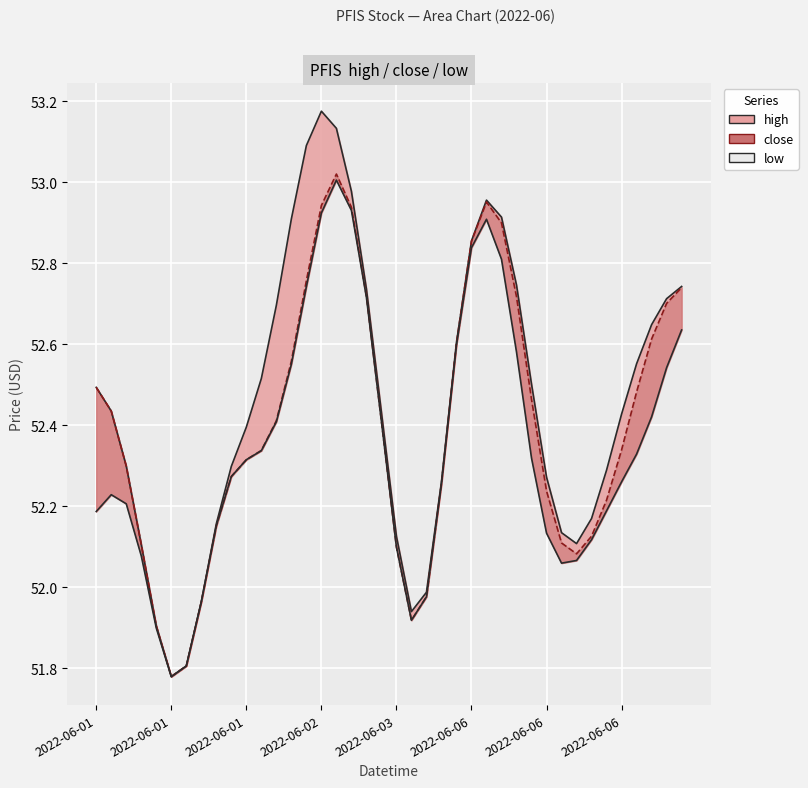

What is the difference between the second highest and minimum values in the close series?

1.2